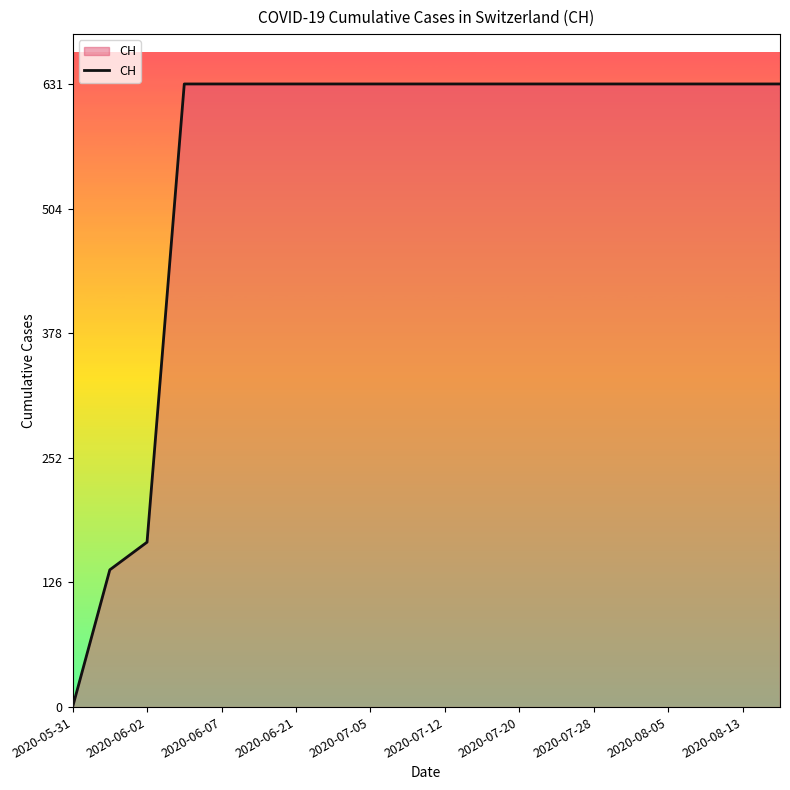

What is the difference between the maximum and minimum values?

631